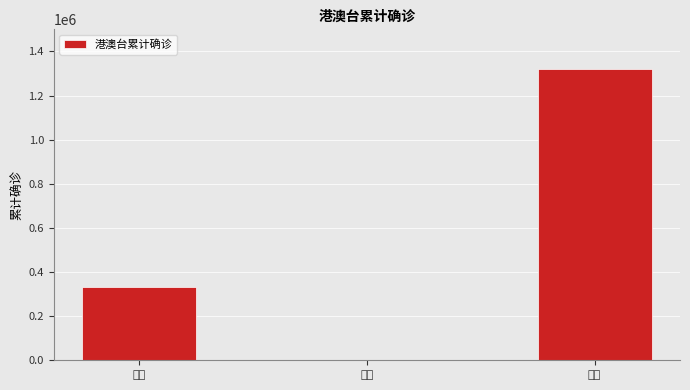

What is the greatest value displayed?

1320371